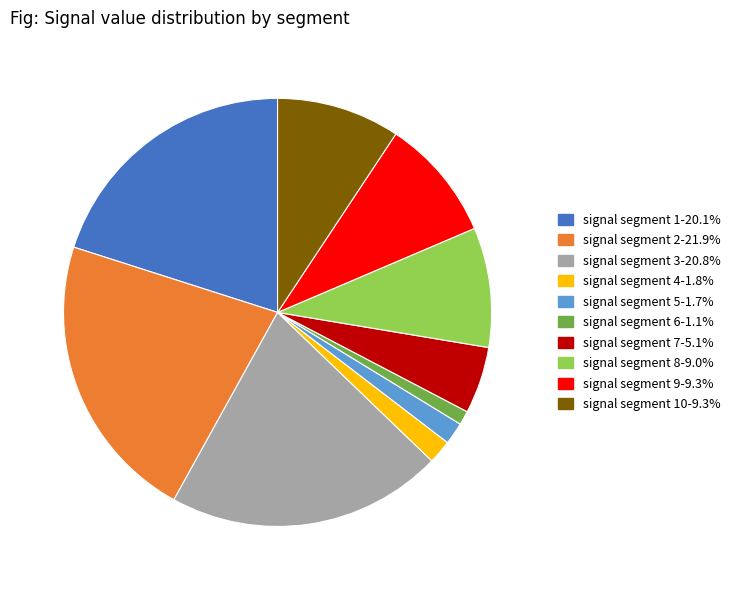

Is there a majority slice in this chart?

No